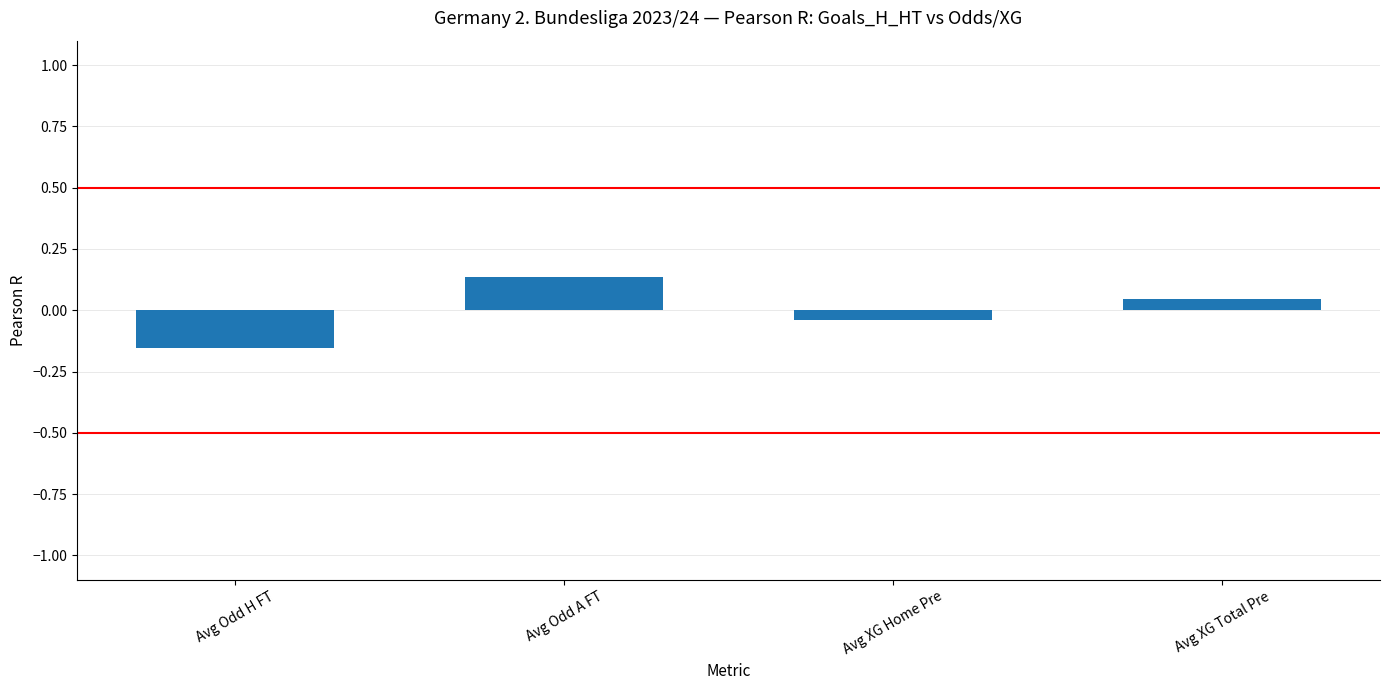

True or false: the data shows -0.0 at Avg Odd H FT.

False